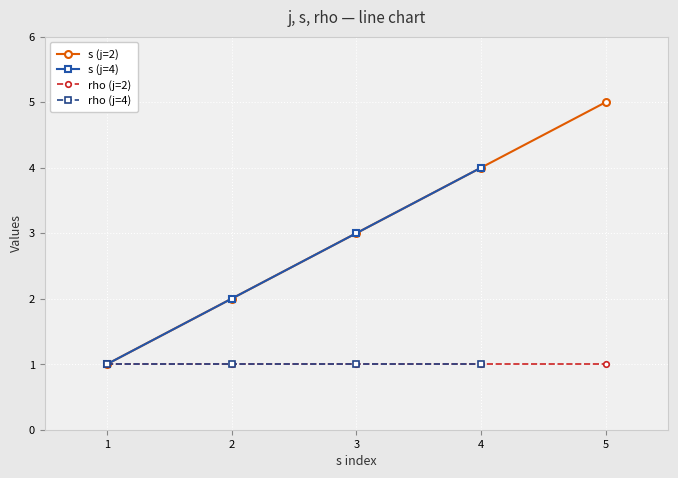

Is the value of rho (j=2) at 5 greater than the value of s (j=2) at 5?

No